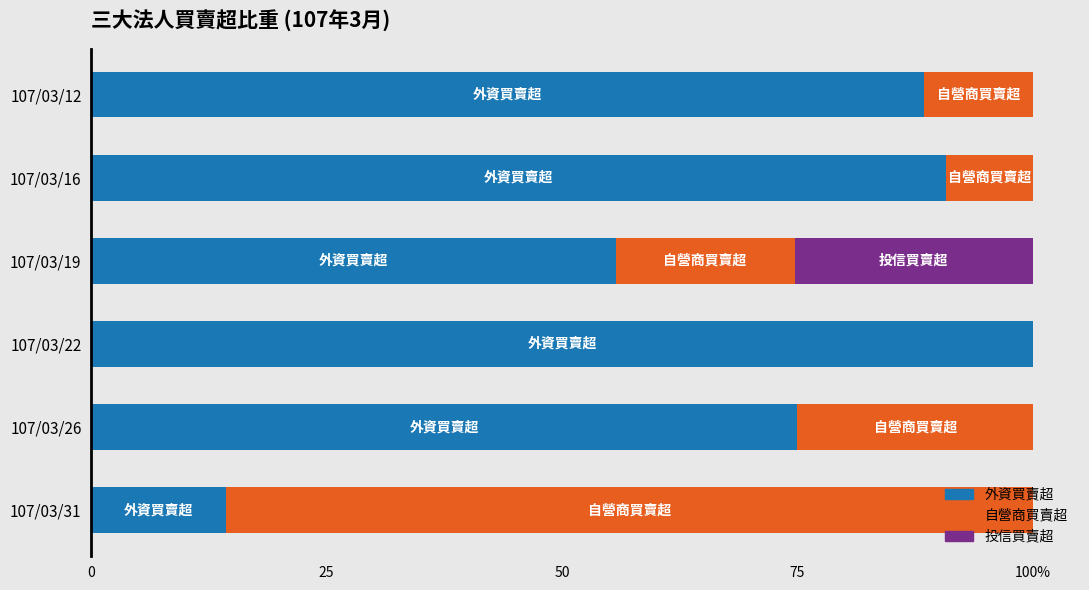

What is the difference between the maximum and minimum values in the 外資買賣超 series?

85.7